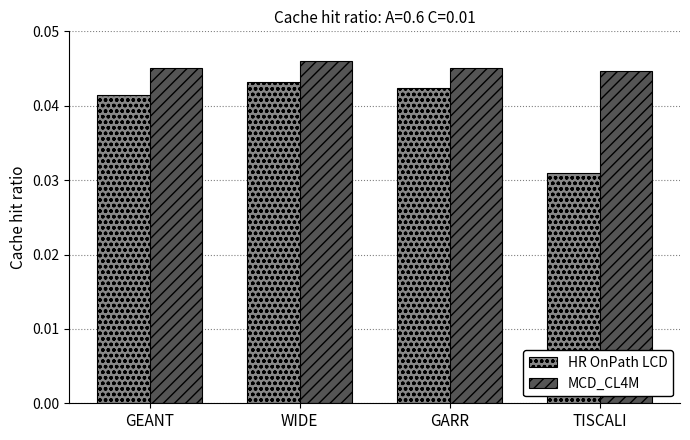

Where is HR OnPath LCD nearest to the value 0?

TISCALI